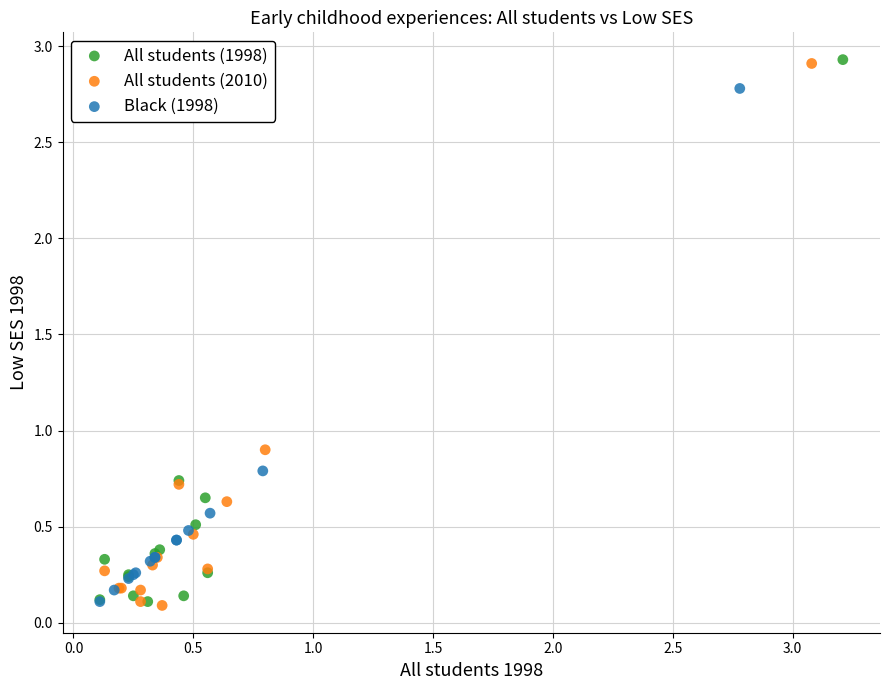

What are all the series names shown in the legend?

All students (1998), All students (2010), Black (1998)